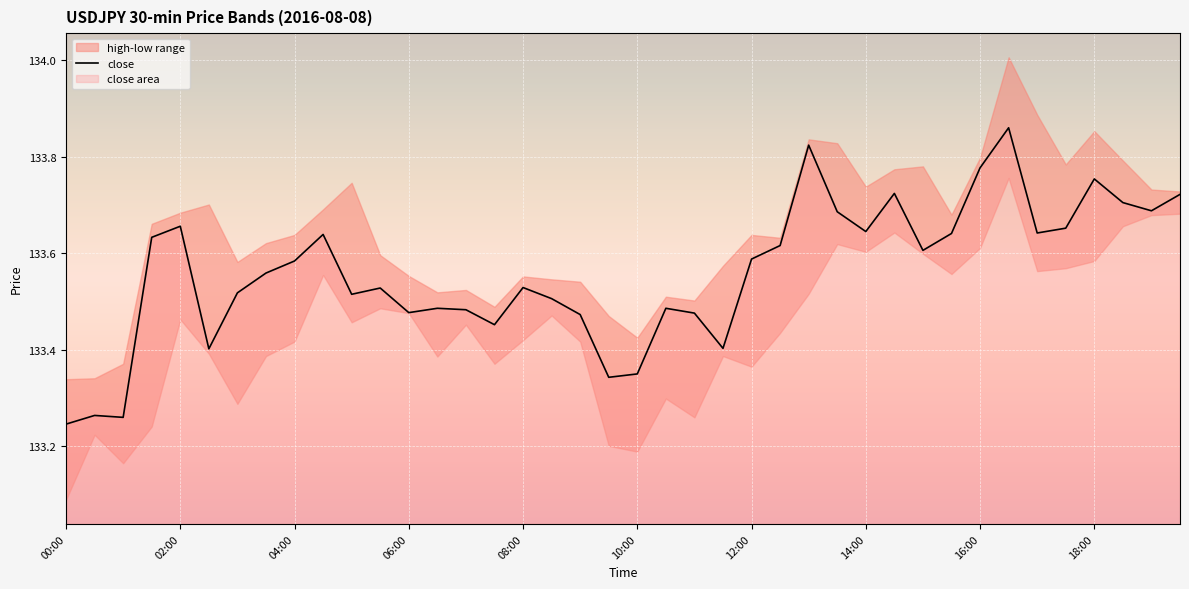

The value of close at 08:00 is 181.8. True or false?

False